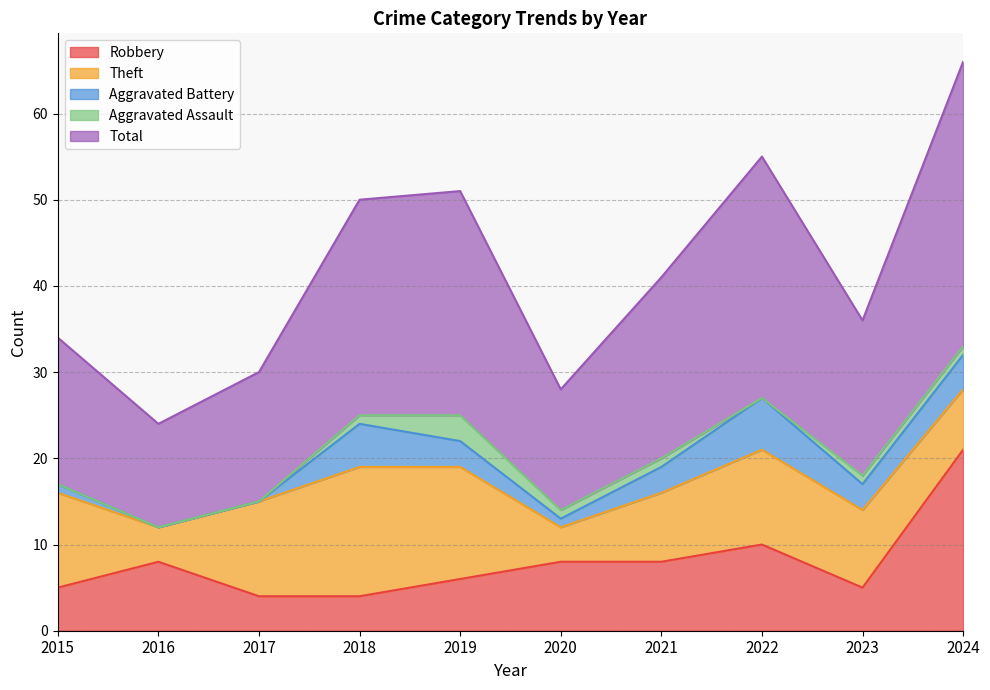

Does the chart have visible grid lines?

Yes